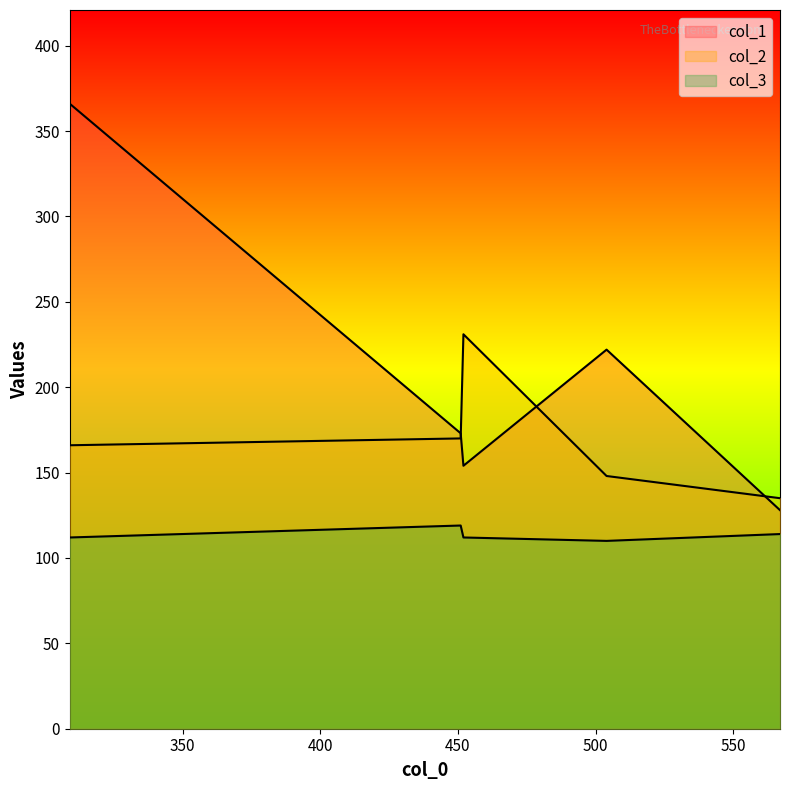

What is the label of the 2nd point from the right?

504